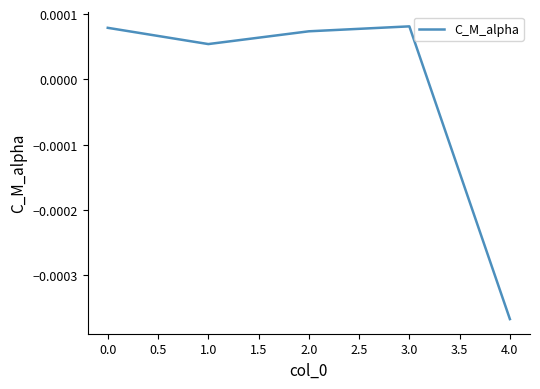

Between 1.0 and 2.0, which is larger?

2.0